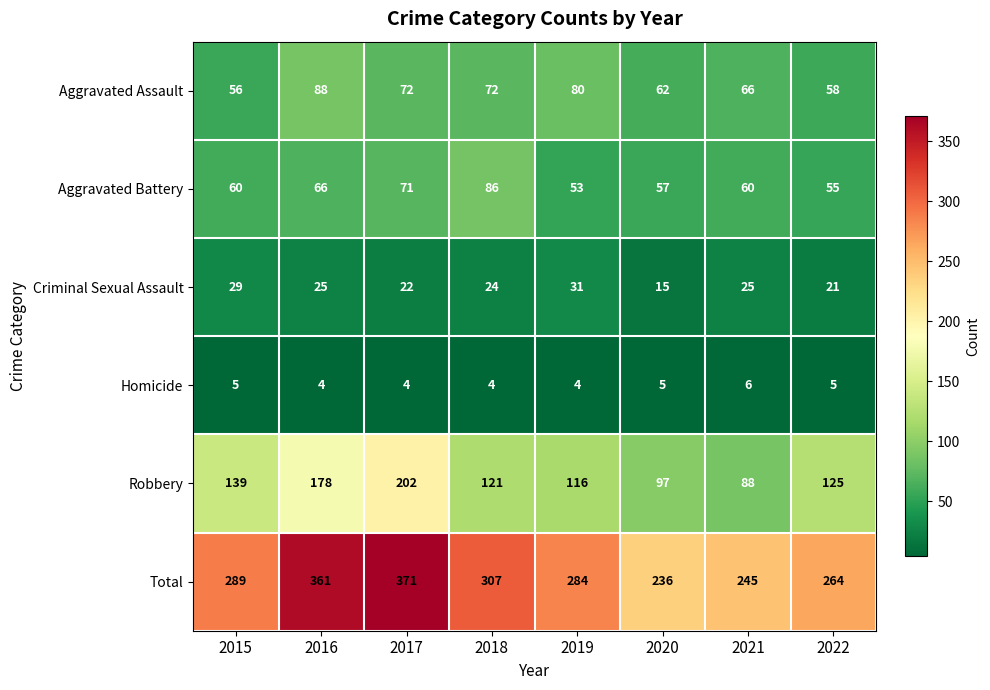

Which series has the largest total across all categories?

Total